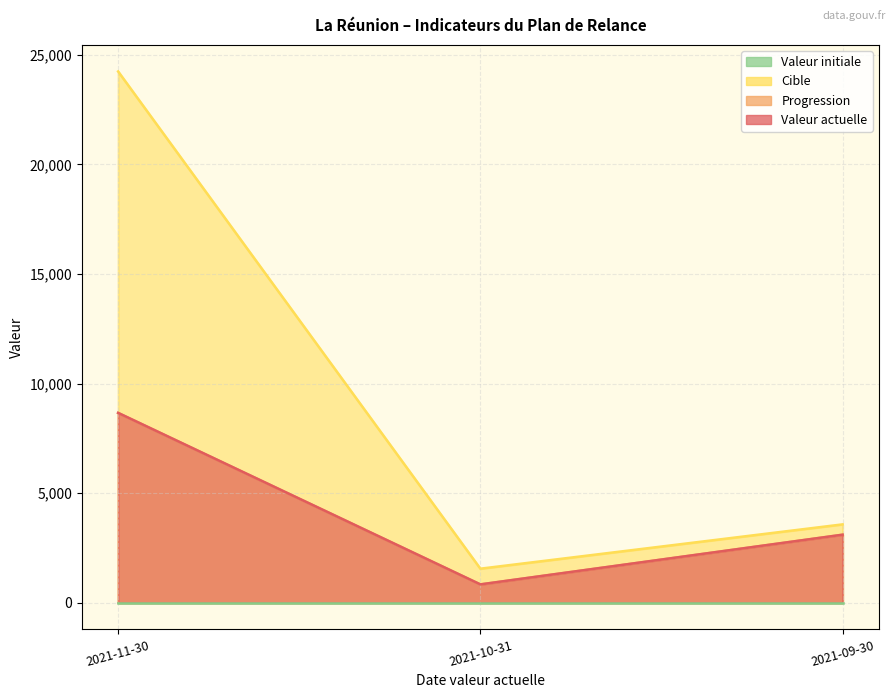

The cible series shows 1558 at 2021-10-31. True or false?

True